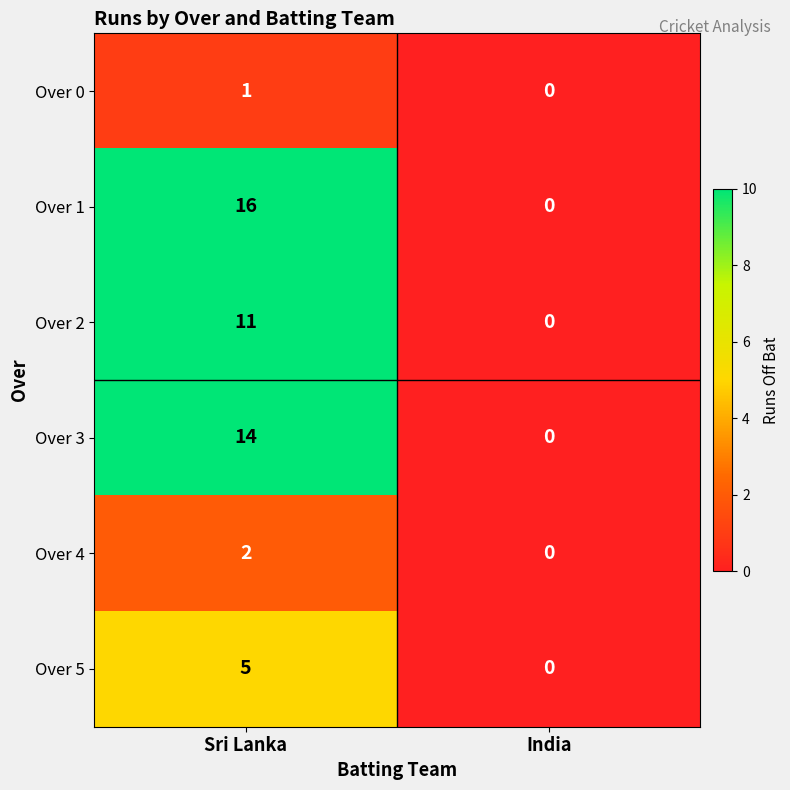

What is the sum of all Over 3 values?

14